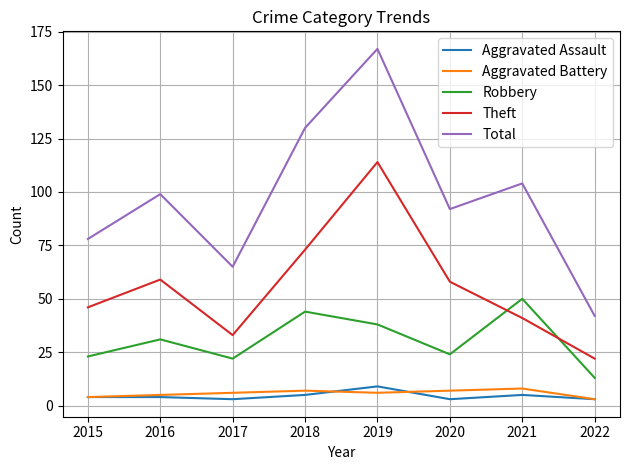

What is the spread (max minus min) of values at 2020?

89